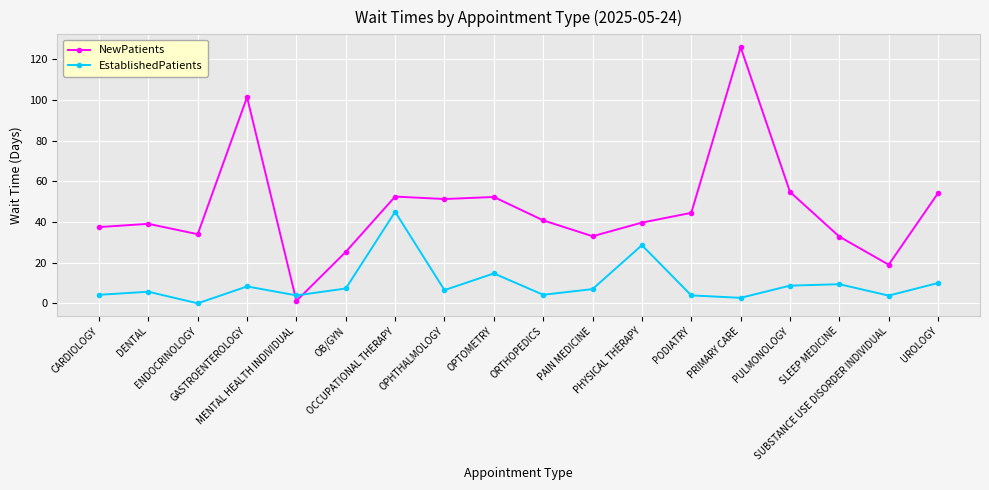

Where do NewPatients and EstablishedPatients first cross each other?

GASTROENTEROLOGY and MENTAL HEALTH INDIVIDUAL